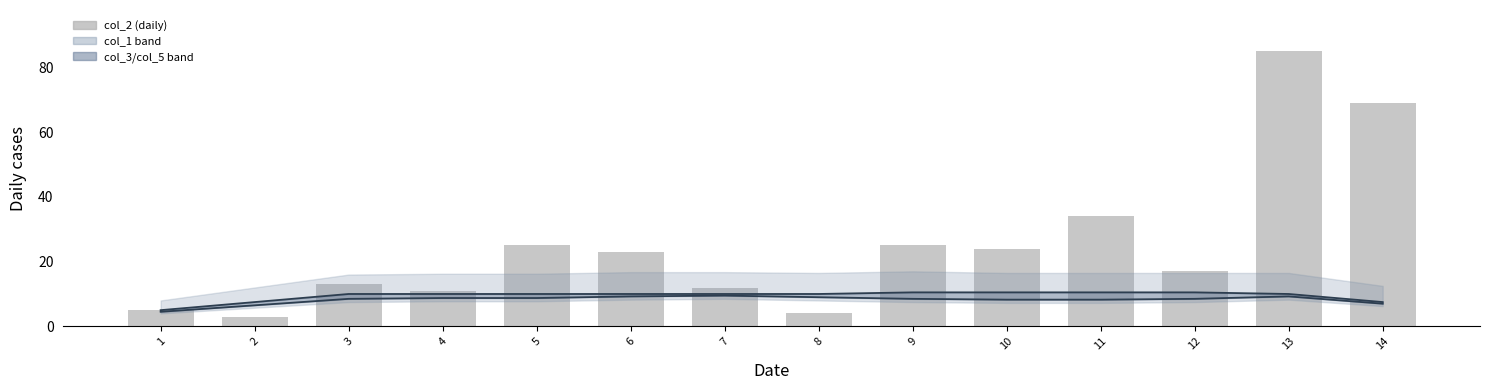

What is the highest value of the col_2 series?

85.0